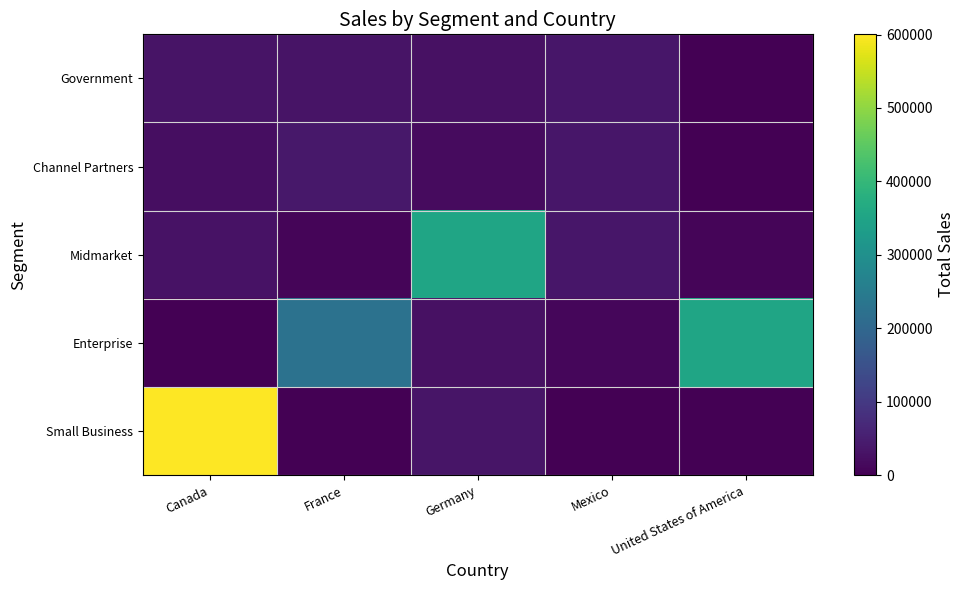

Reading left to right, extract all data points from this chart.

Government: Canada=32370	France=32670	Germany=26420	Mexico=37050	United States of America=0
Channel Partners: Canada=22662	France=37980	Germany=18540	Mexico=37050	United States of America=0
Midmarket: Canada=30216	France=8235	Germany=352100	Mexico=37080	United States of America=8001
Enterprise: Canada=0	France=225500	Germany=25932	Mexico=10451	United States of America=352625
Small Business: Canada=600300	France=0	Germany=34056	Mexico=0	United States of America=0